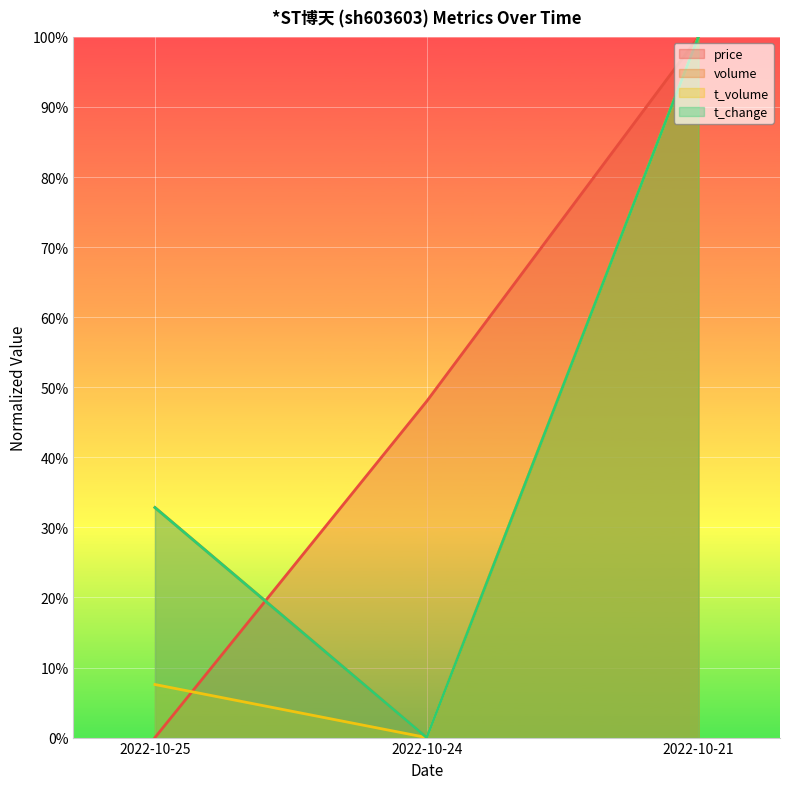

At which category does the chart reach its peak across all series?

2022-10-21